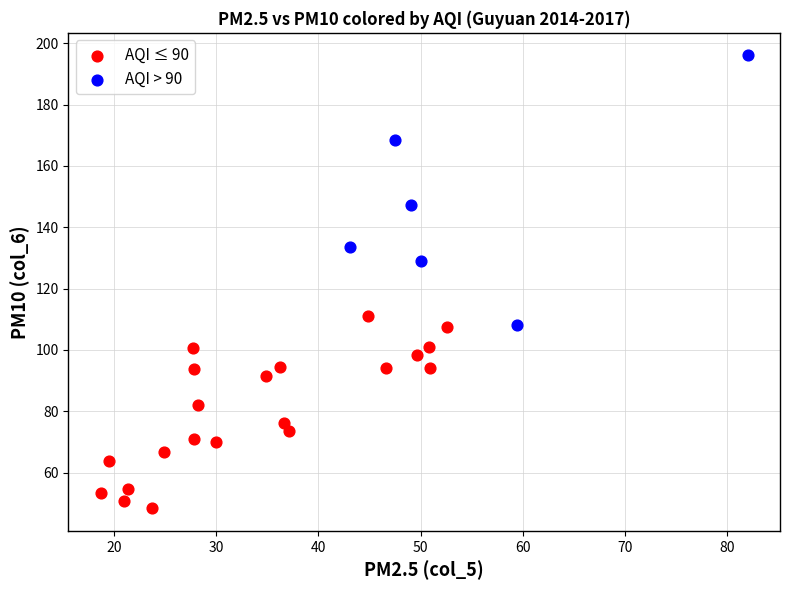

Which series has the widest spread of Y values?

AQI > 90